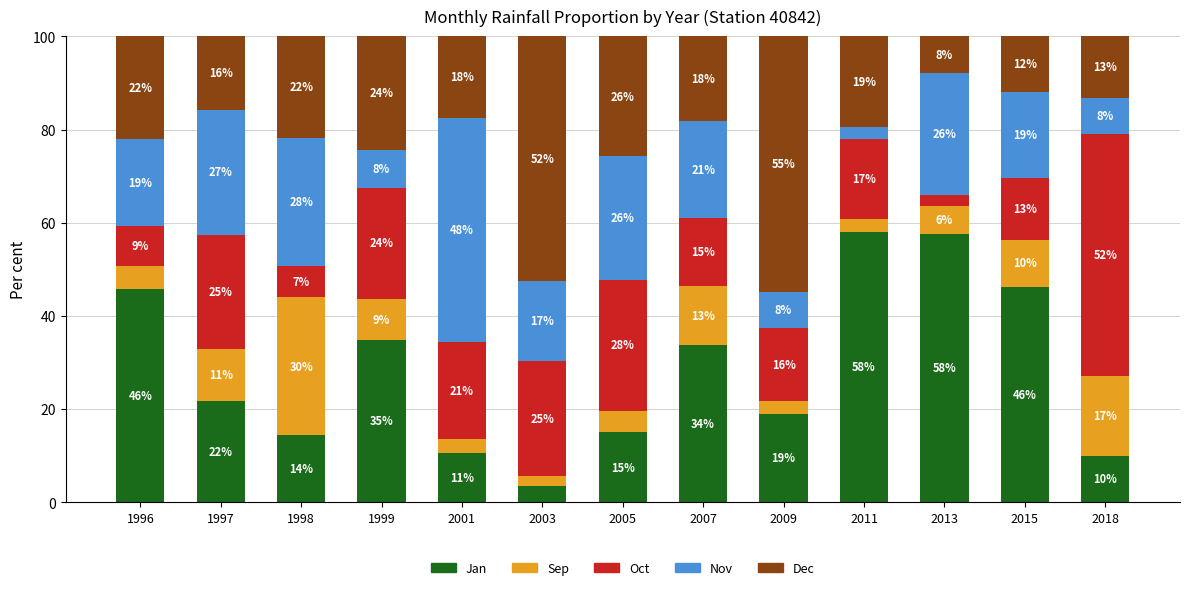

Are the bars horizontal?

No